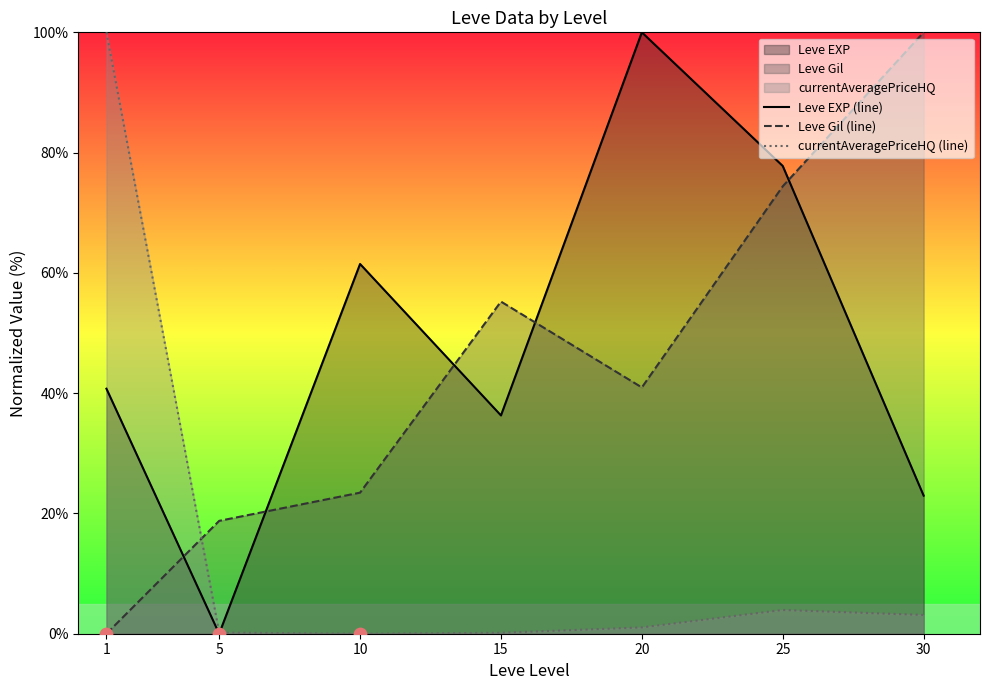

What are all the series names shown in the legend?

Leve EXP (line), Leve Gil (line), currentAveragePriceHQ (line)